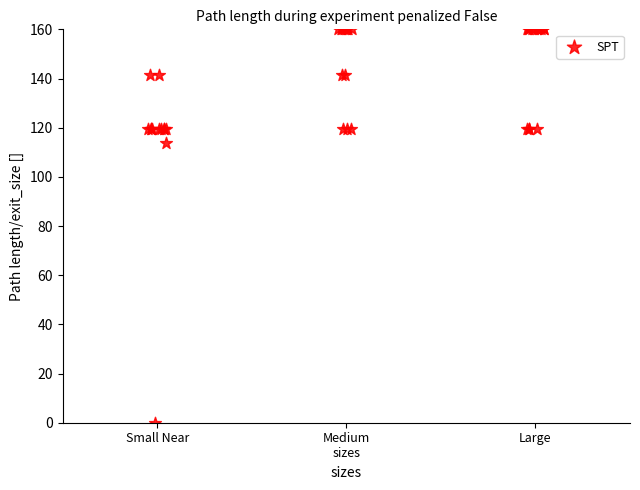

What Y value in the scatter plot is closest to 79?

113.7